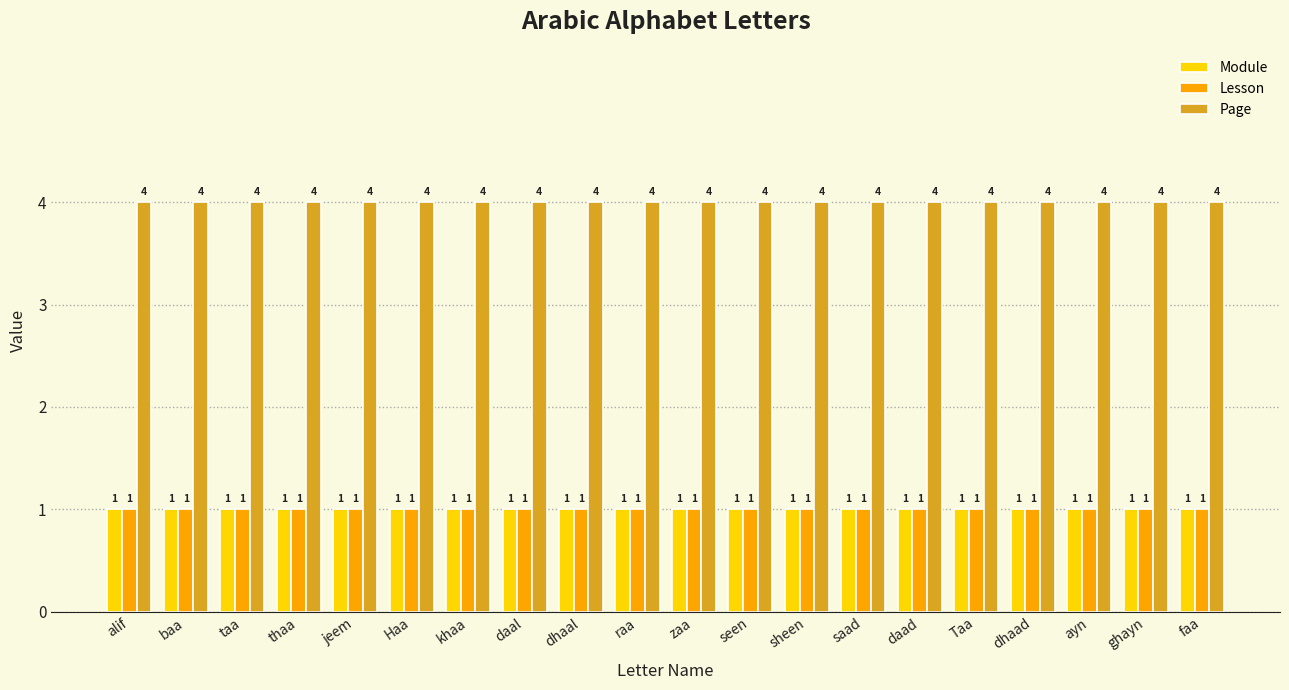

Is it true that Module equals 1 at saad?

True